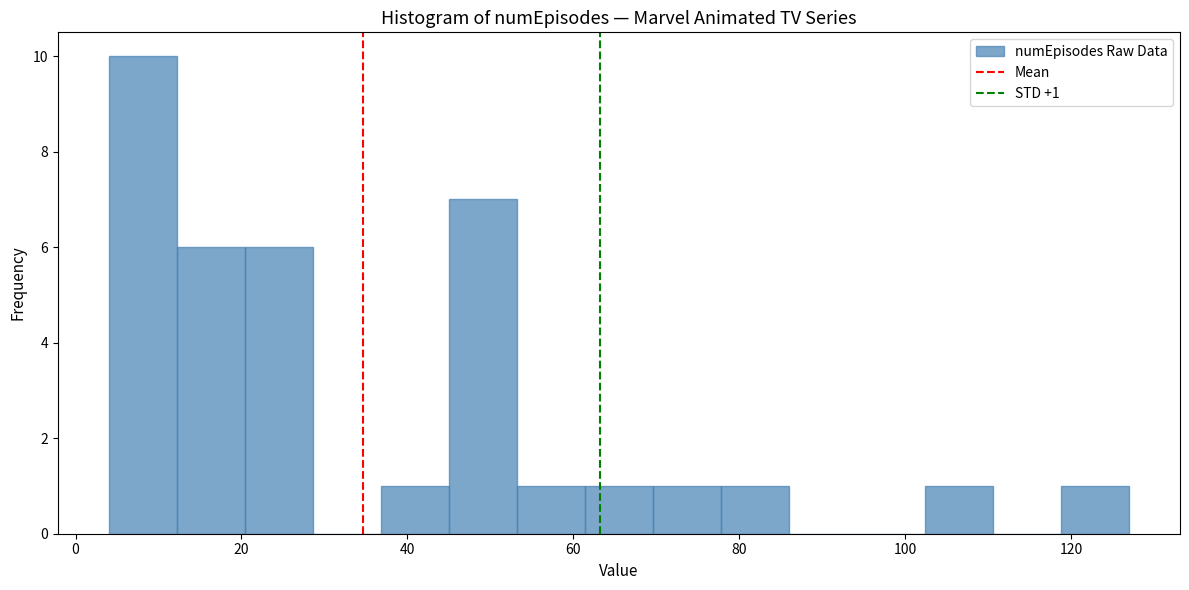

Which range on the x-axis has the tallest bar?

4.0 to 12.2